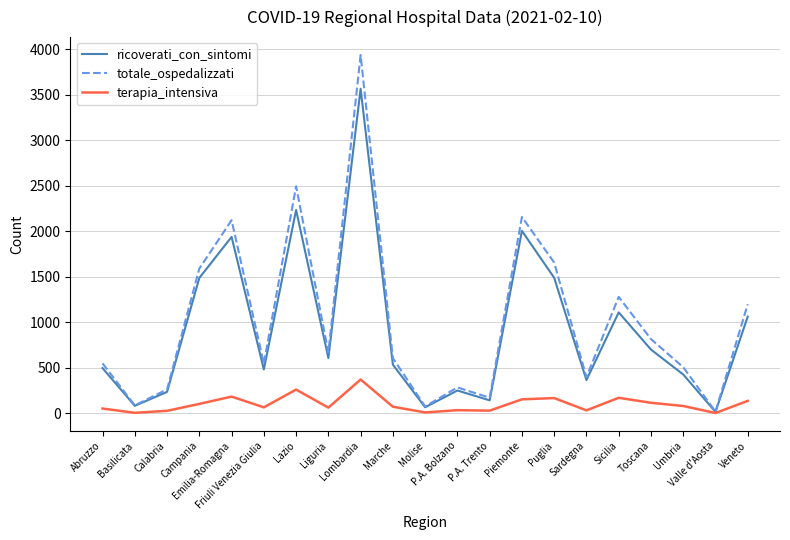

What are all the series names shown in the legend?

ricoverati_con_sintomi, totale_ospedalizzati, terapia_intensiva